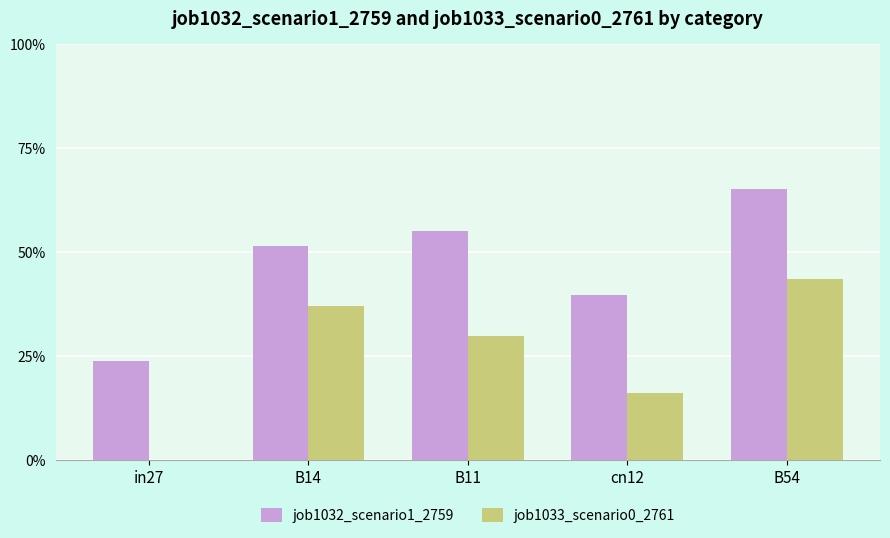

What is the label of the 1st bar from the right?

B54